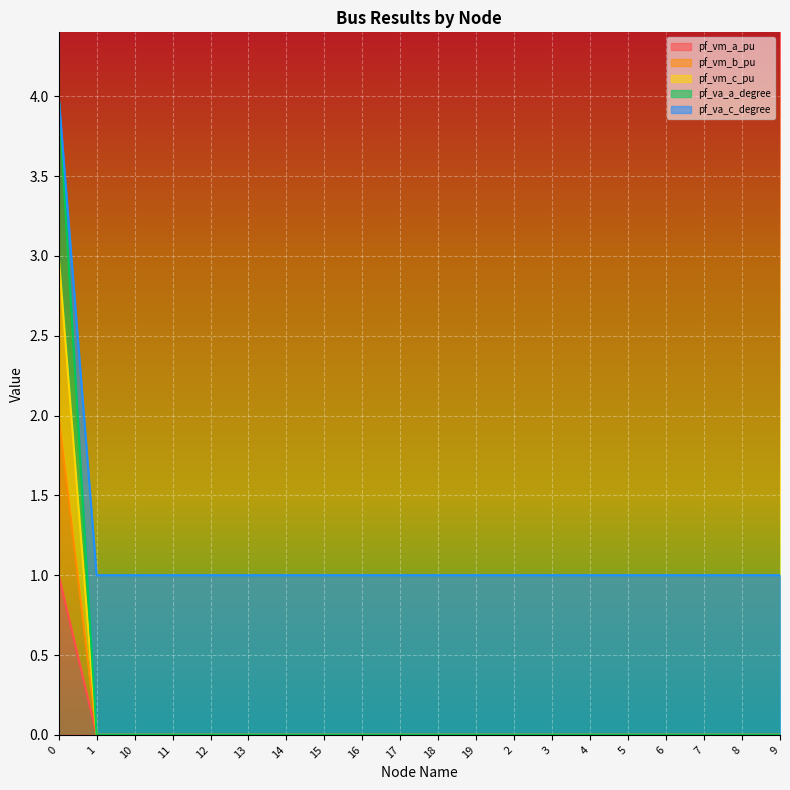

At which category does pf_vm_a_pu reach its first local peak?

10